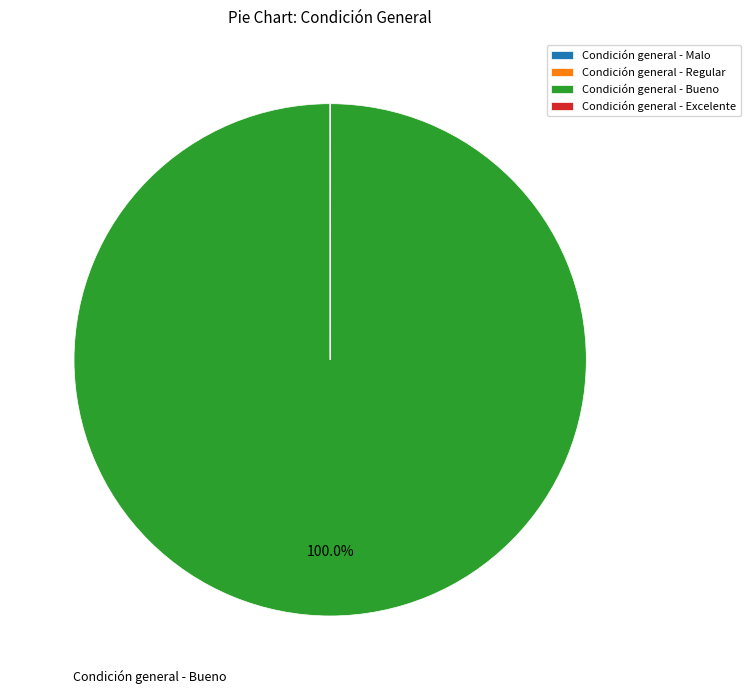

Is it true that Condición general - Bueno is 89% of the pie?

False